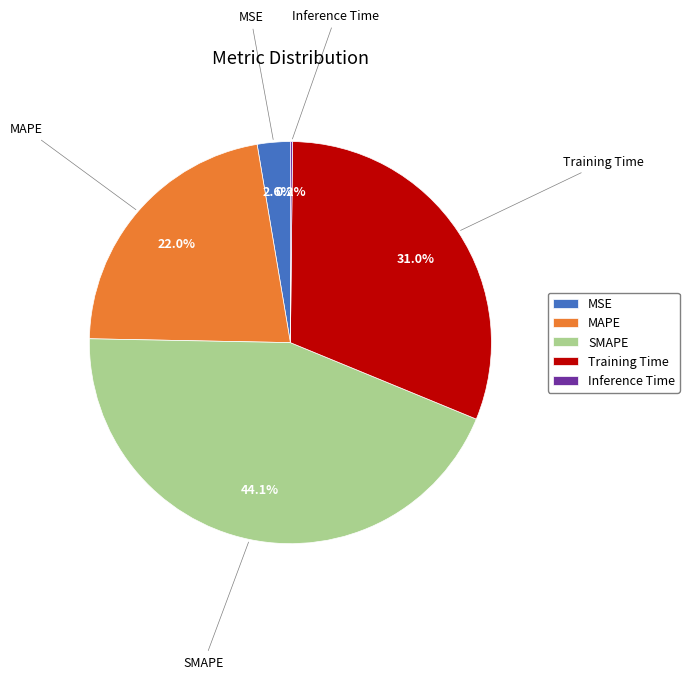

How much of the chart is everything except SMAPE?

55.9%